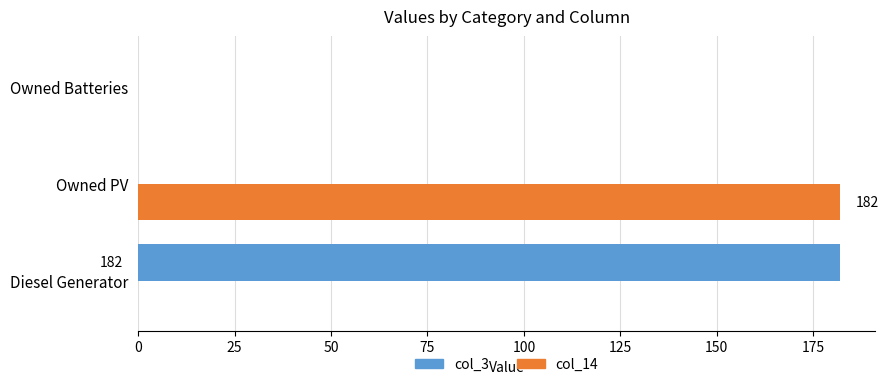

Which series changed the most between Owned PV and Owned Batteries?

col_14